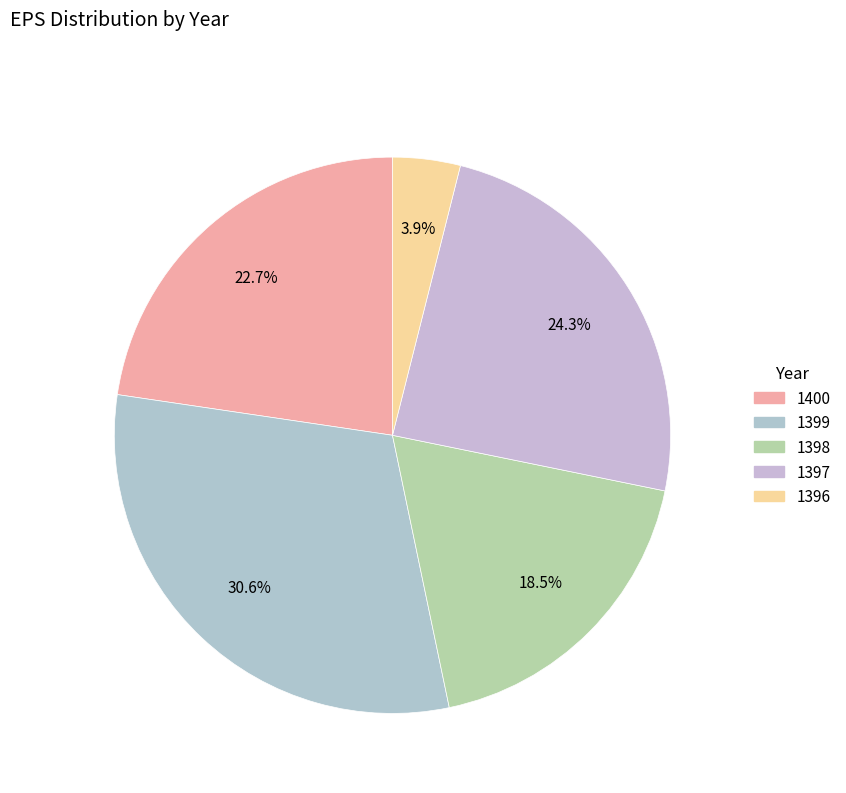

What percentage is NOT represented by 1397?

75.7%